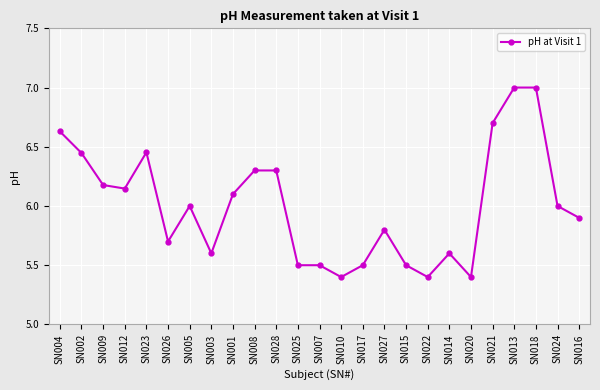

What is the smallest value displayed?

5.4